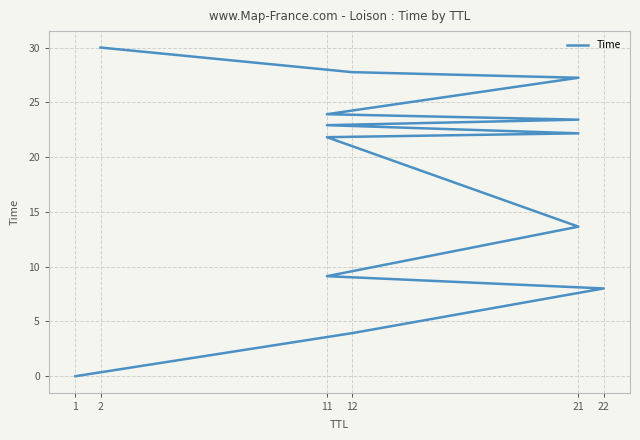

True or false: the data shows 31.5 at 11.

False